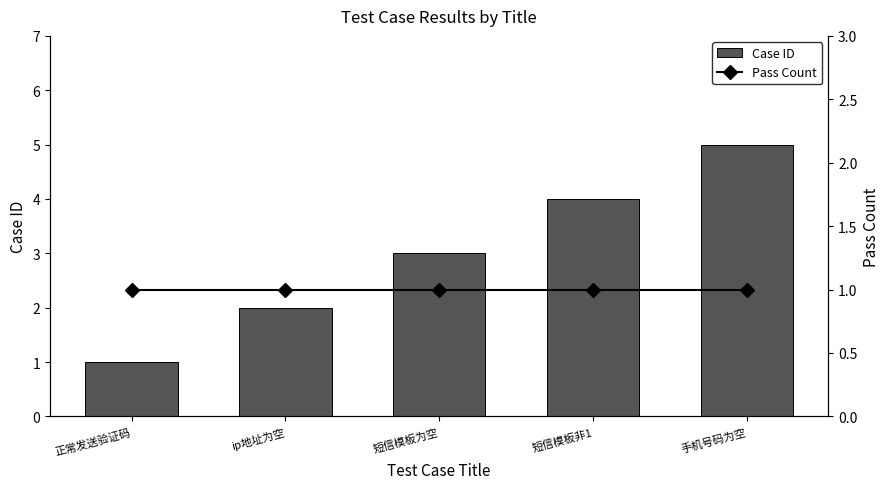

At which category is the sum across all series the highest?

手机号码为空